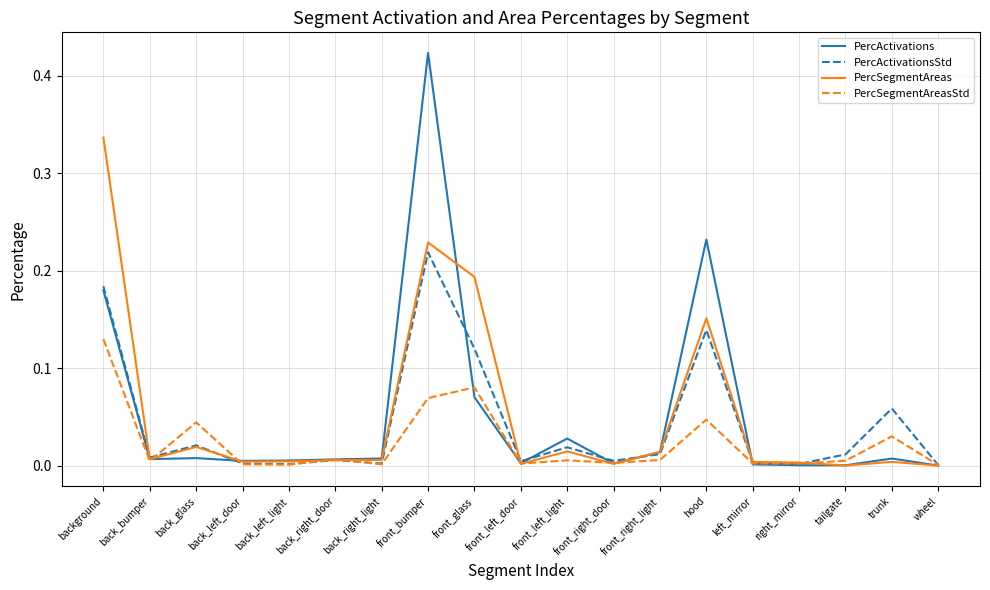

What is the sum of all PercActivationsStd values?

0.8